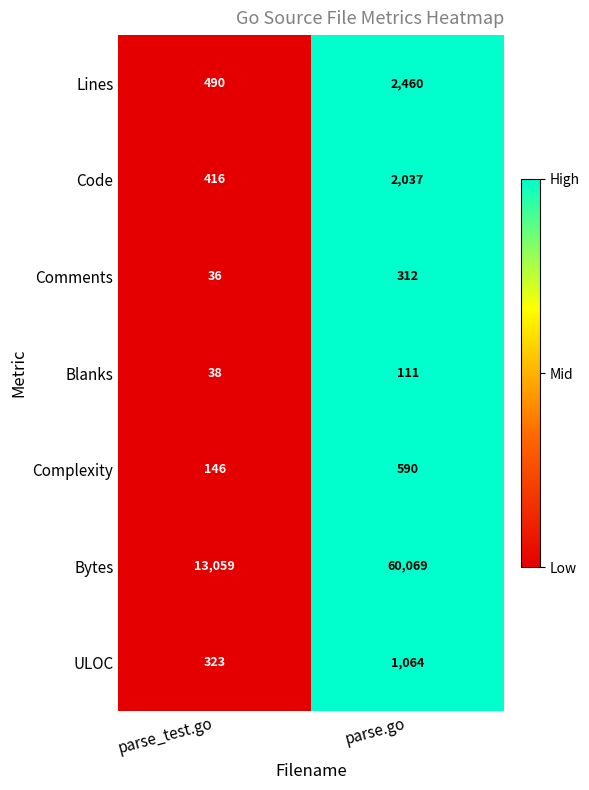

Reading left to right, what are all the values shown in this chart?

Lines: 490	2460
Code: 416	2037
Comments: 36	312
Blanks: 38	111
Complexity: 146	590
Bytes: 13059	60069
ULOC: 323	1064